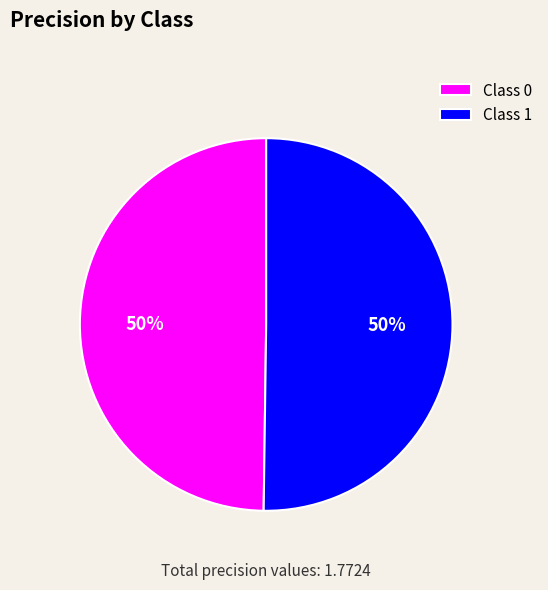

Combined, do Class 1 and Class 0 account for over 50%?

Yes